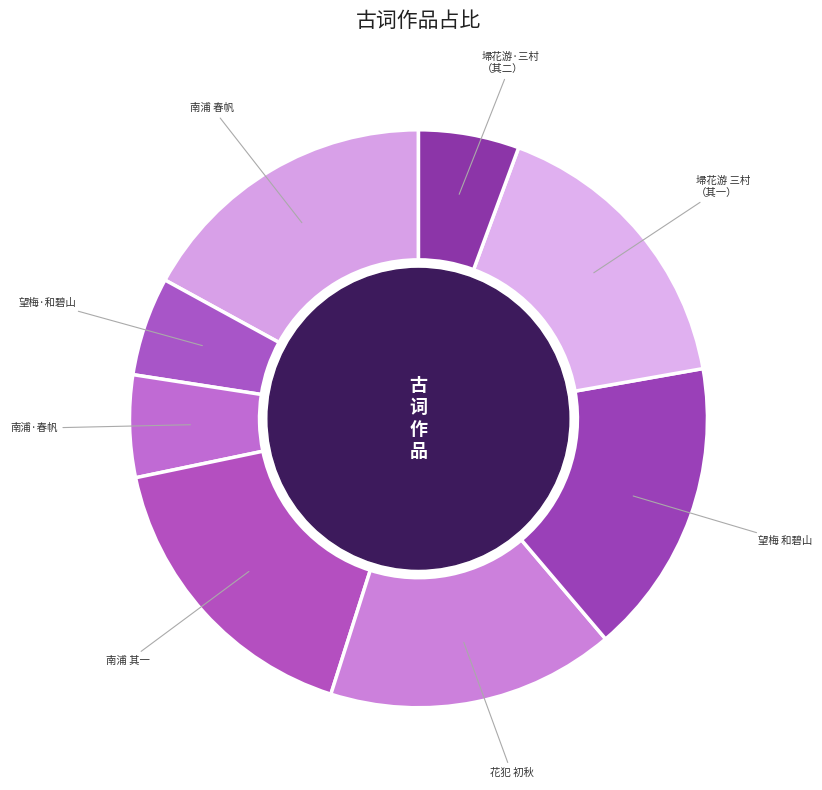

What is the ratio of the value at 南浦 春帆 to the value at 花犯 初秋?

1.1